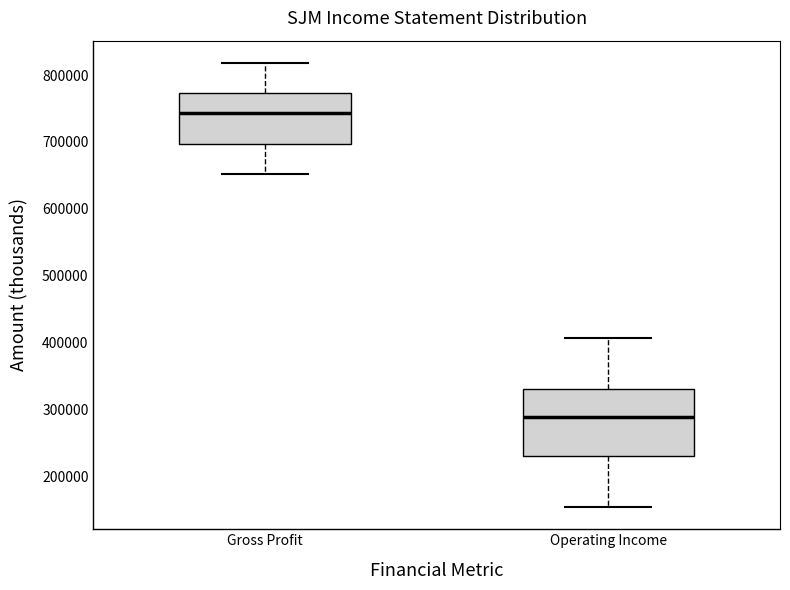

Which box is the tallest, from its lower edge to its upper edge?

Operating Income